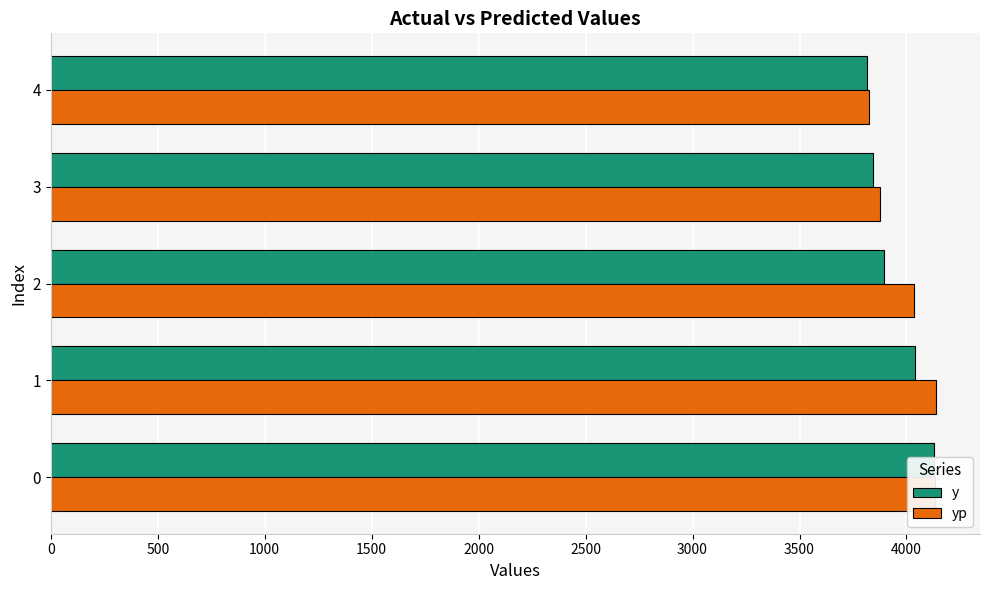

What is the value of the yp bar at the 2nd from the left?

4136.8